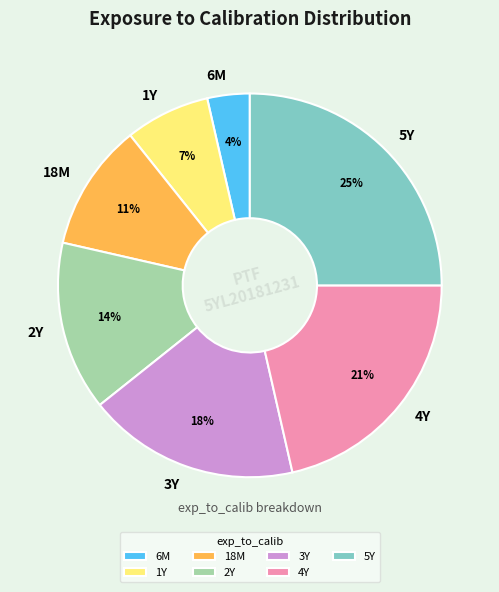

To the nearest percent, what portion does 6M represent?

4%